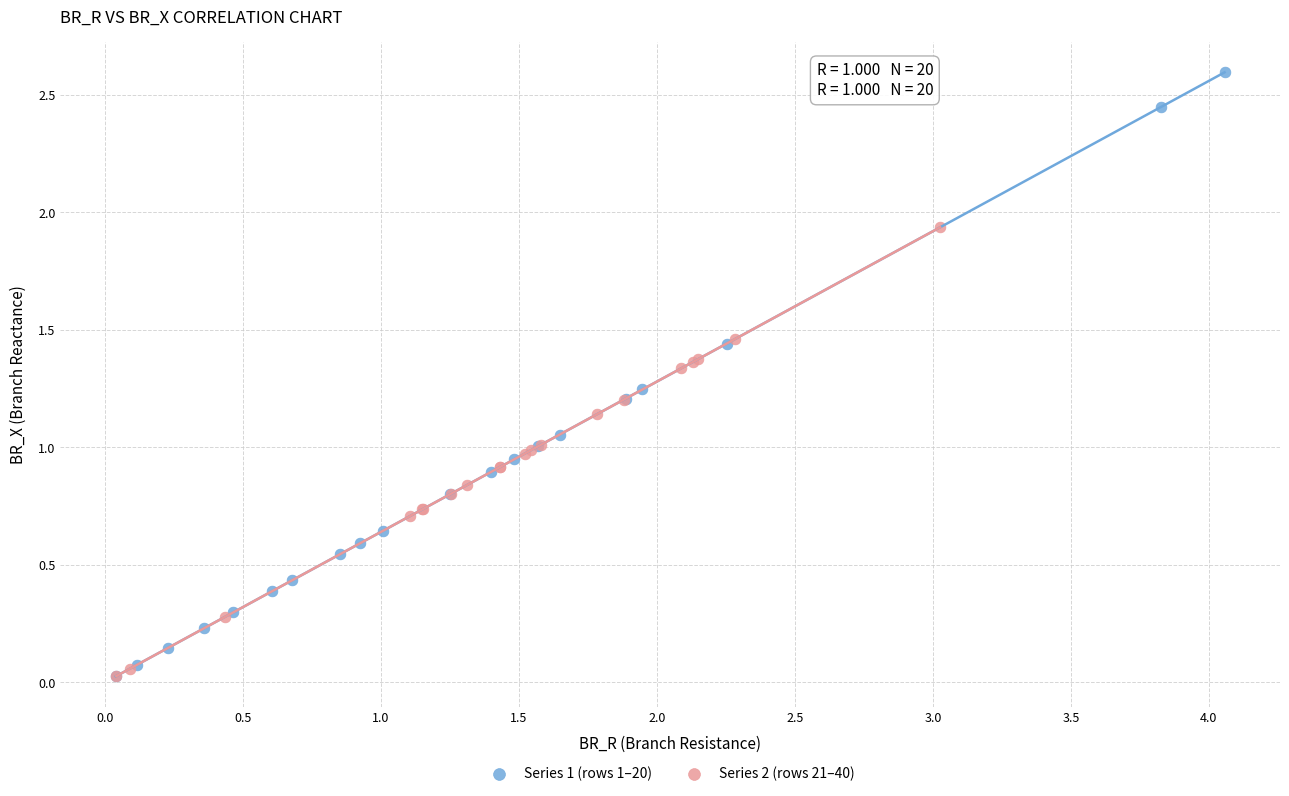

Which series contains the highest Y value?

Series 1 (rows 1–20)